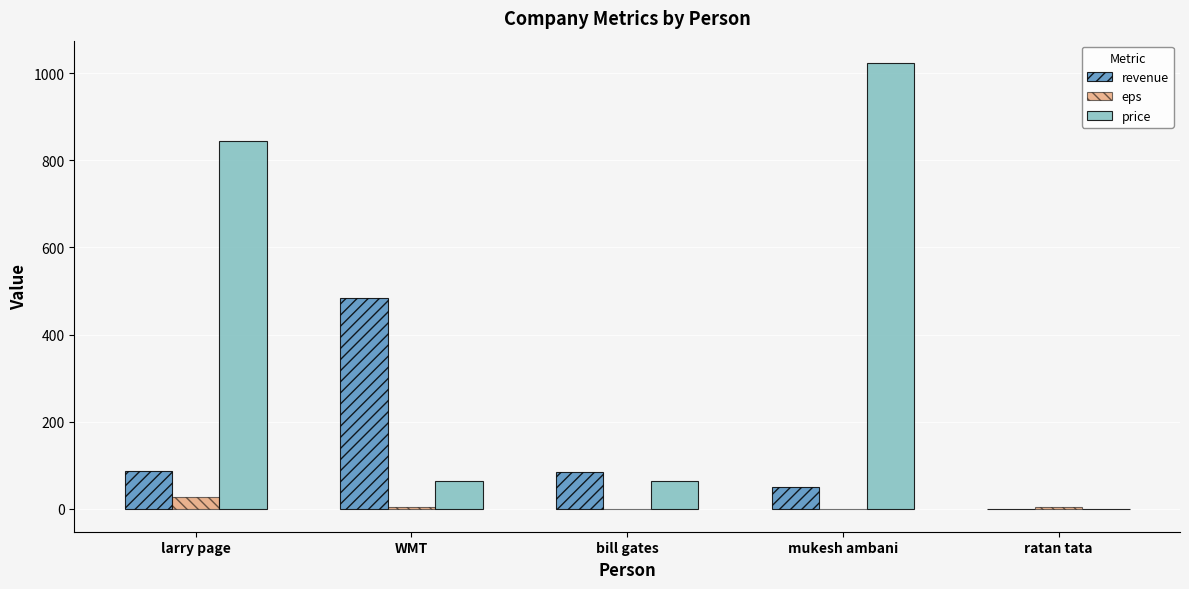

Which series has the largest total across all categories?

price